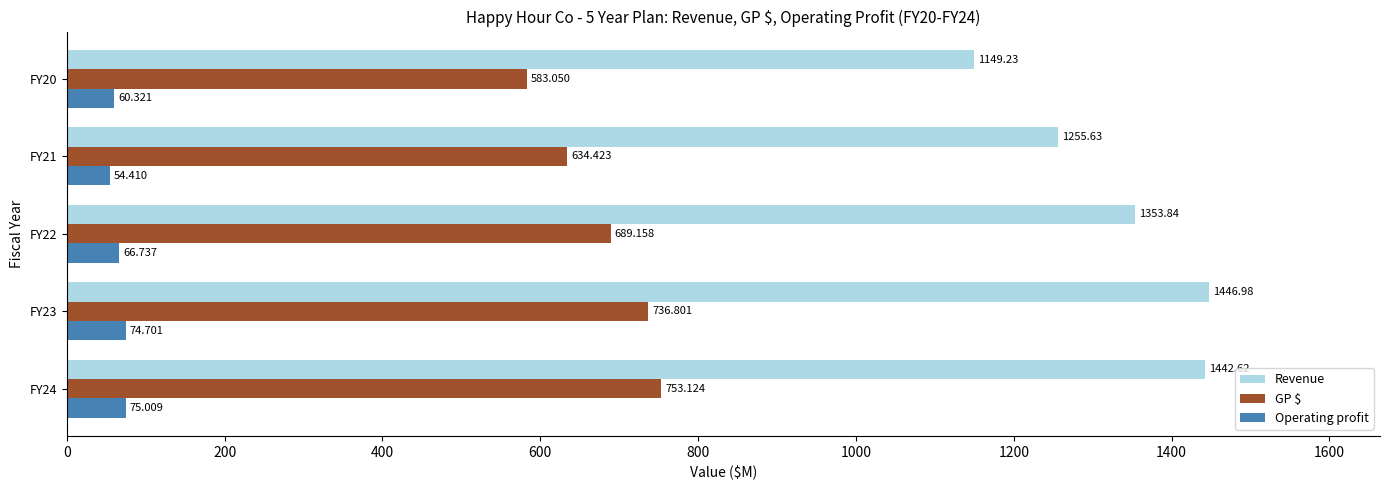

What is the difference between the second highest and second lowest values in the Operating profit series?

14.4